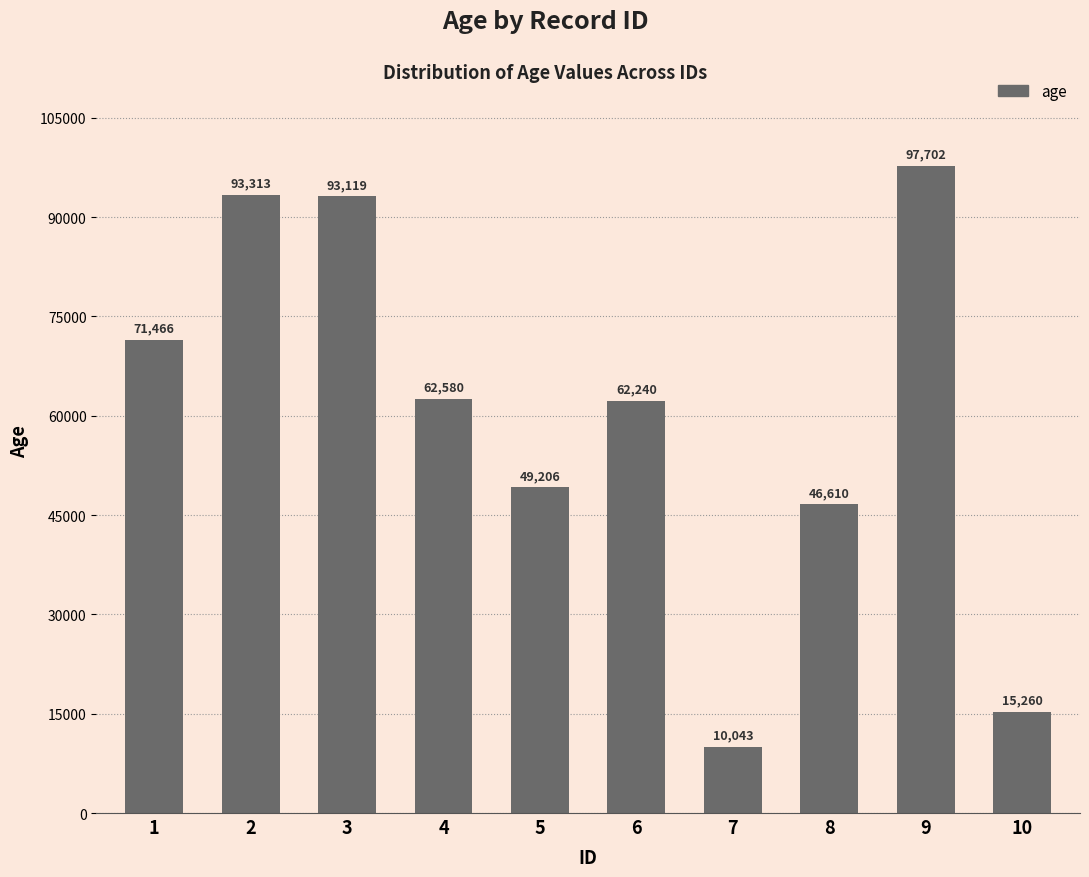

What is the value of the 5th bar from the left?

49206